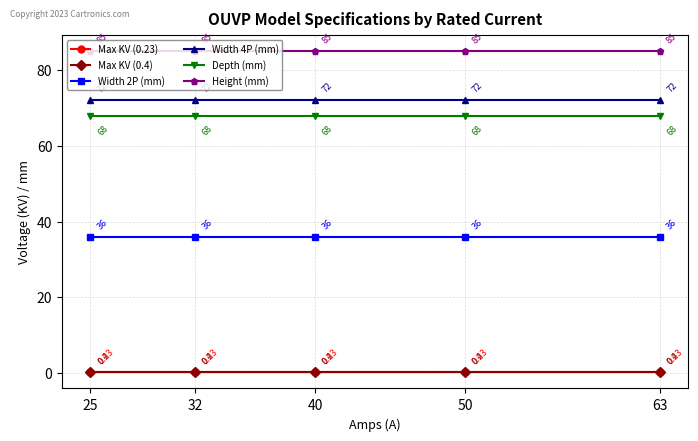

What is the value of the Depth (mm) point at the 5th from the left?

68.0